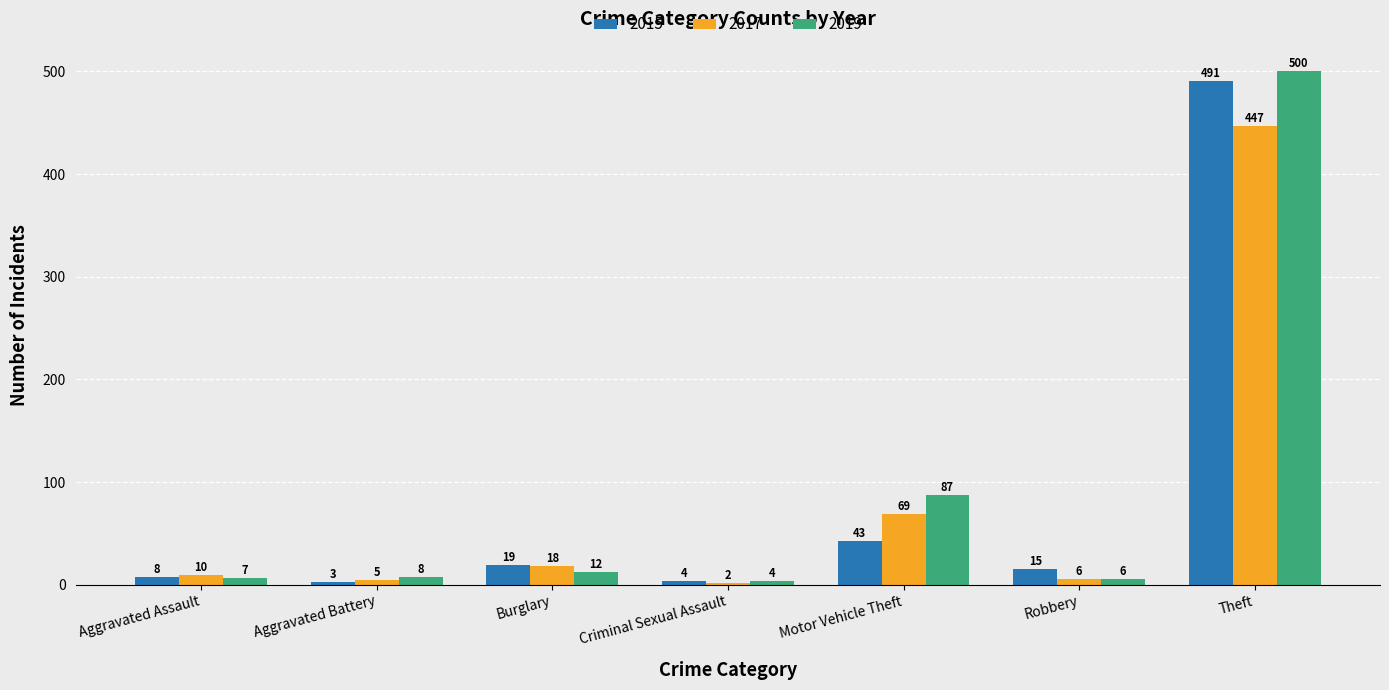

Count the number of categories in the chart.

7